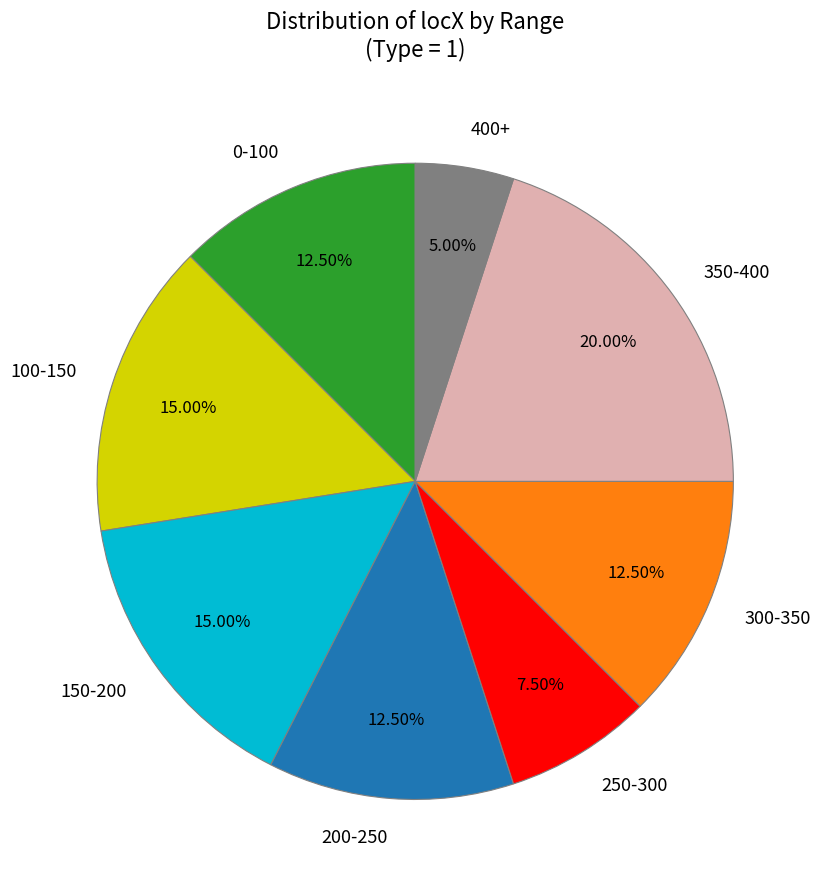

How many segments does this pie chart have?

8